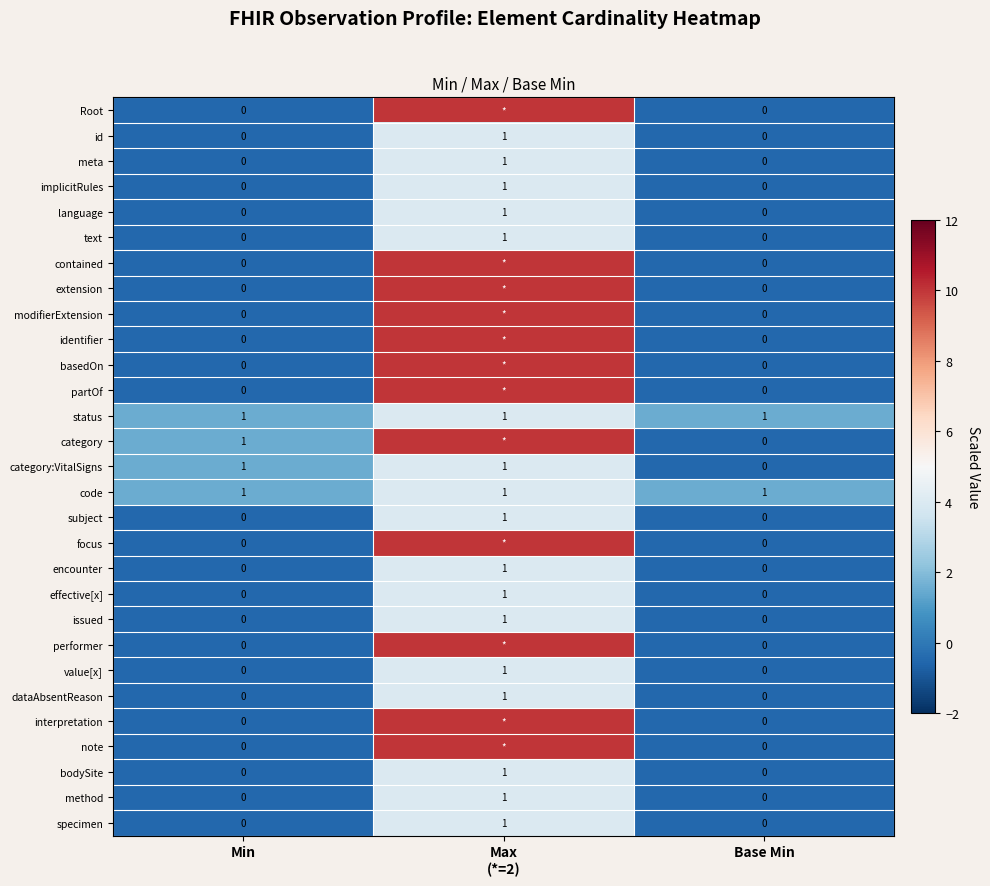

How many bodySite values are between 0 and 1?

3